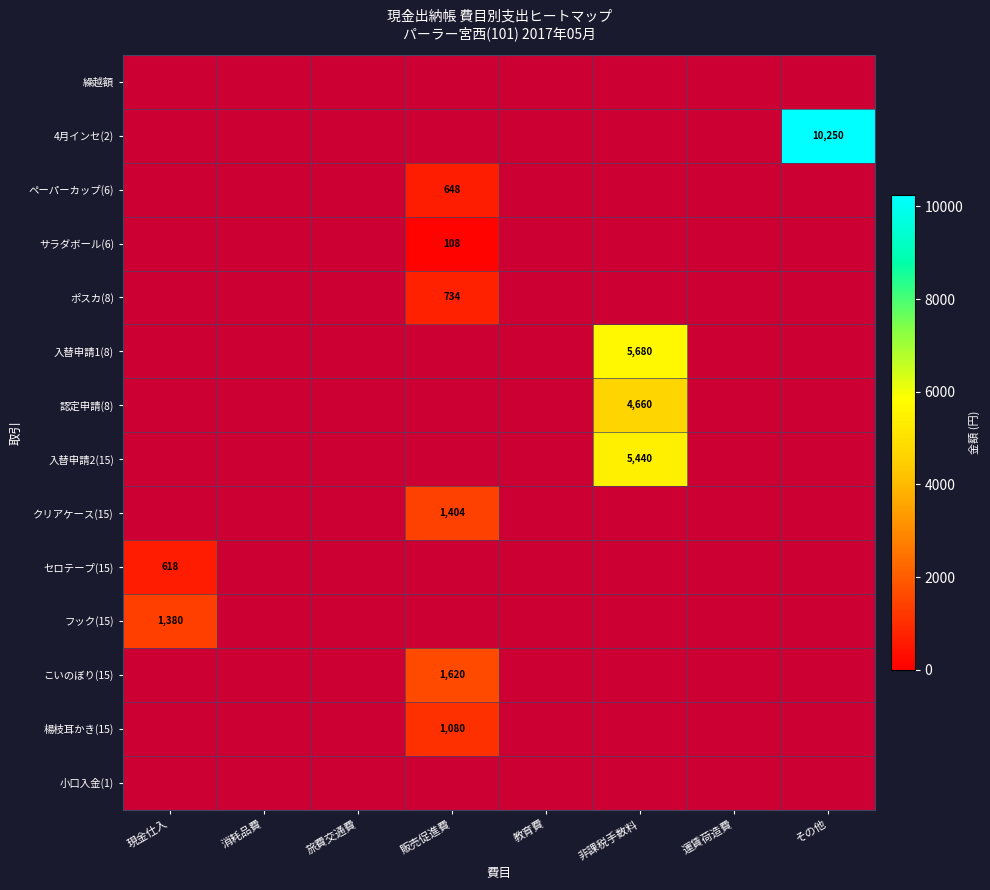

Count the number of categories in the chart.

8